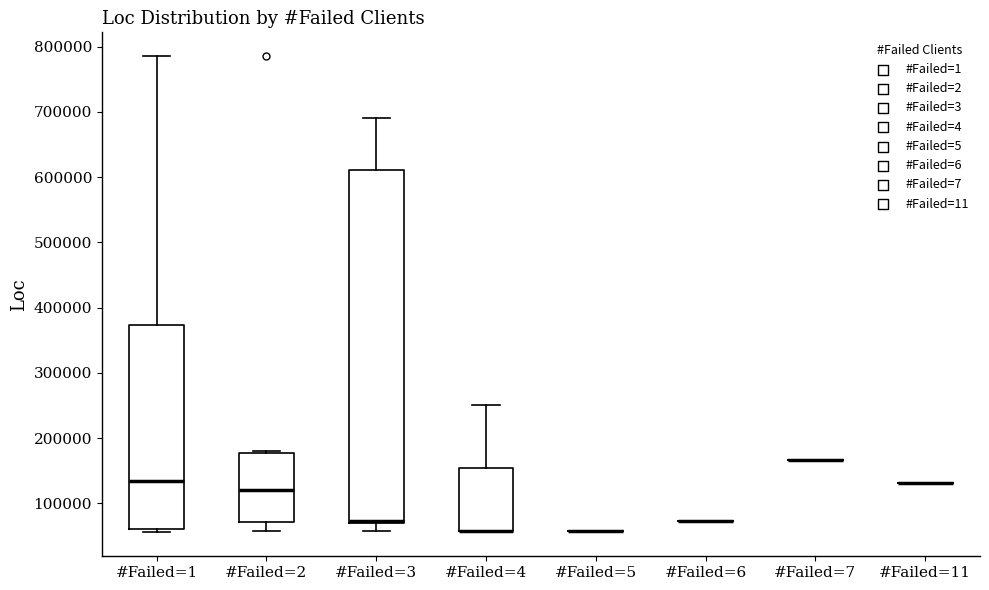

Comparing the boxes themselves (not the whiskers), which one is the tallest?

#Failed=3